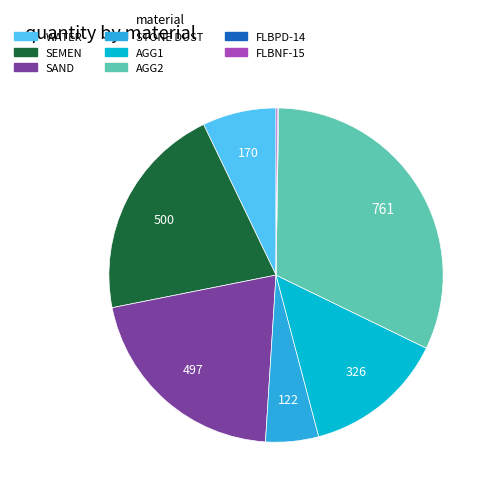

The STONE DUST slice represents 5% of the pie. True or false?

True